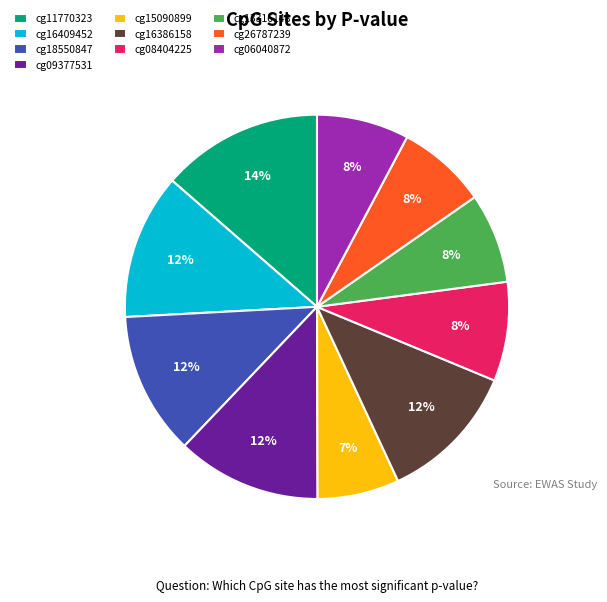

Is there a majority slice in this chart?

No